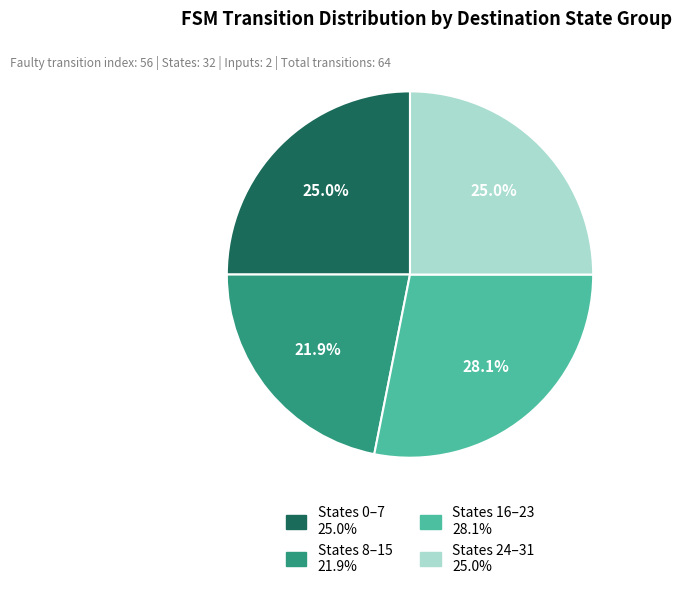

Does any single category account for the majority?

No